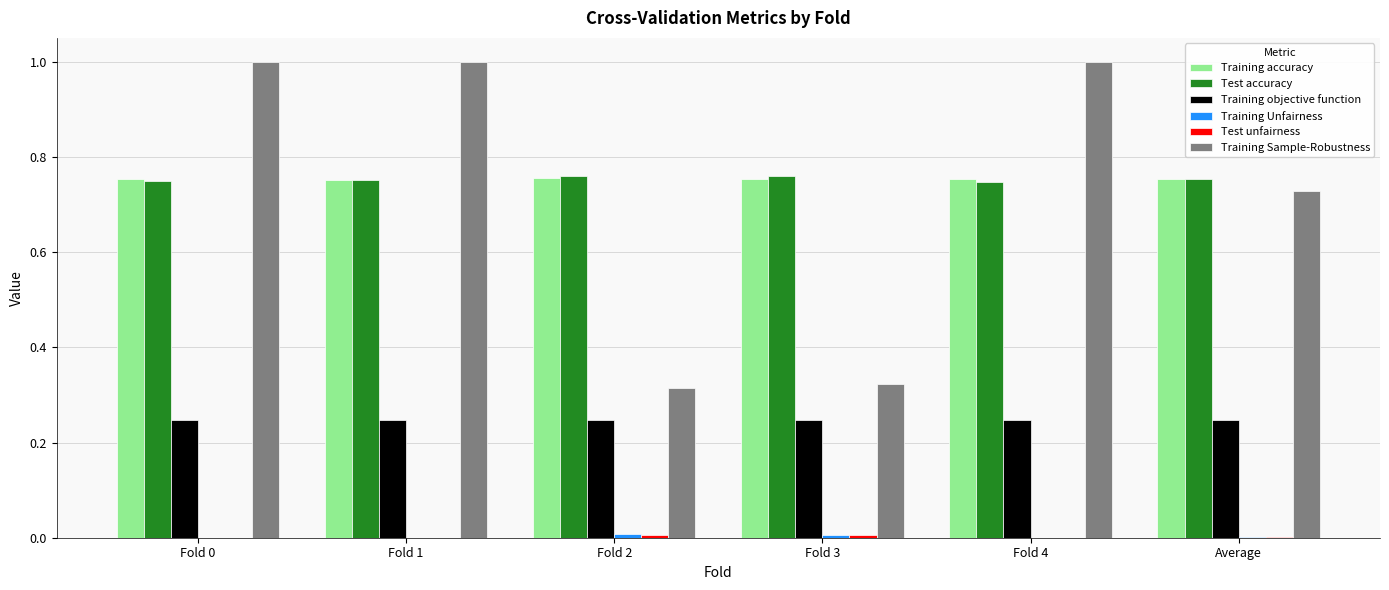

Is it true that Training Sample-Robustness equals 0.2 at Average?

False